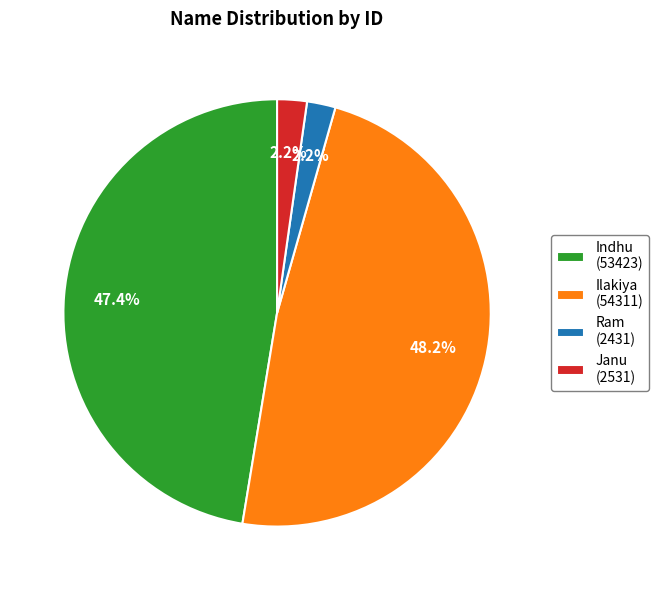

To the nearest percent, what portion does Ram represent?

2%